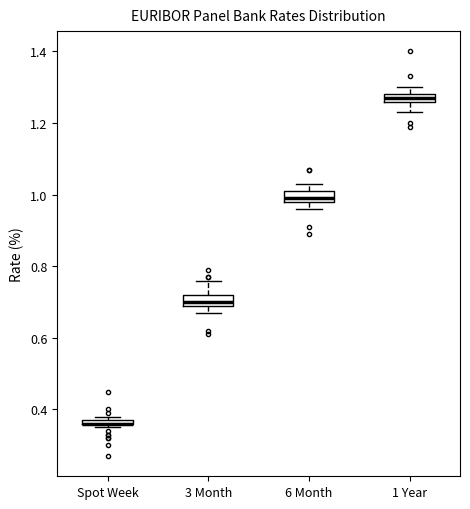

Where is the lower edge of the box for 3 Month on the y-axis? The values are not printed on the chart, so give them approximately, as read against the axis.

0.70